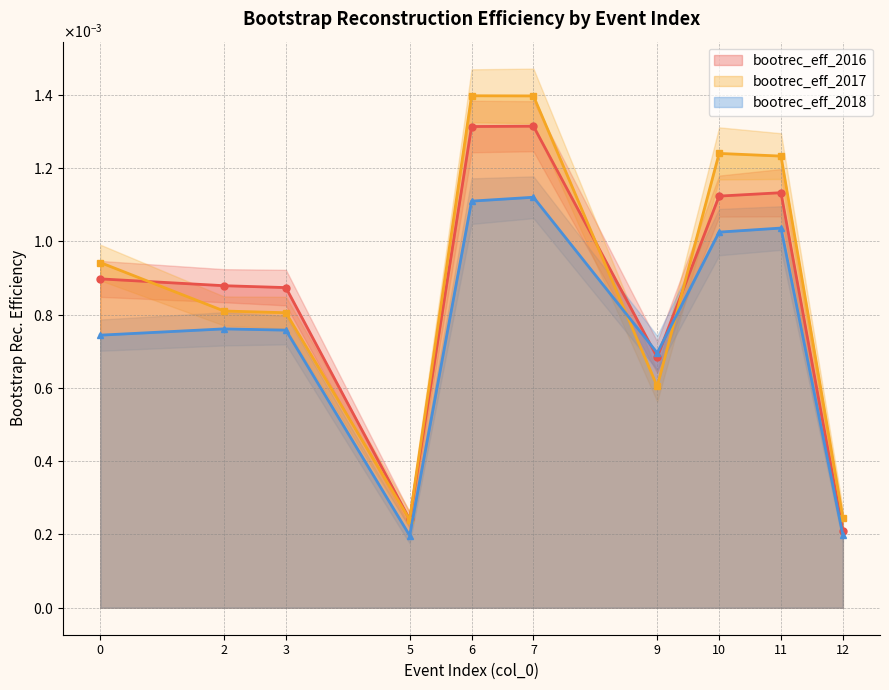

Is it true that bootrec_eff_2017 equals 0.0 at 2?

False